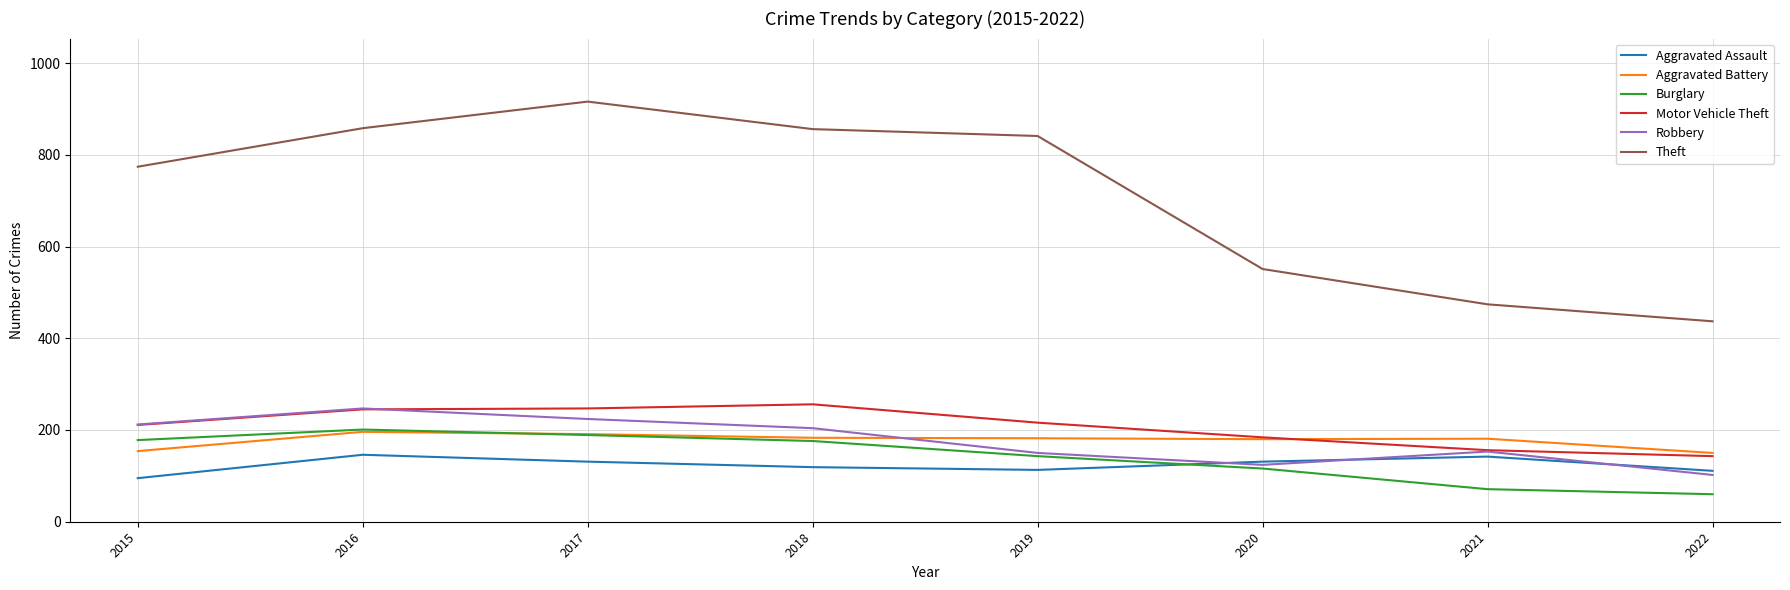

True or false: Robbery and Theft intersect in this chart.

False